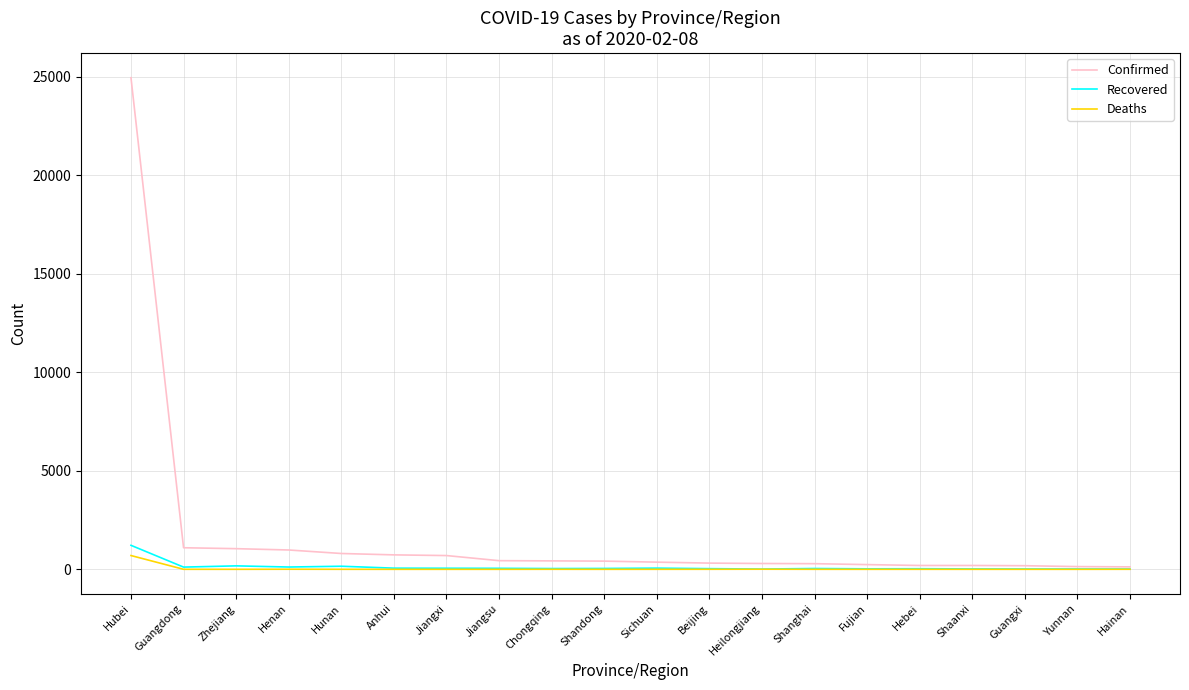

How many distinct data groups are displayed?

3